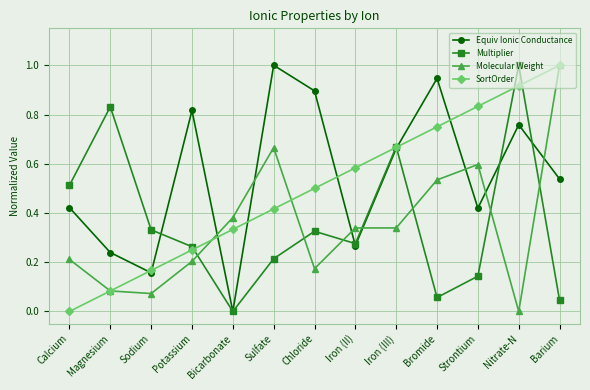

Which category has the highest value in the Molecular Weight series?

Barium